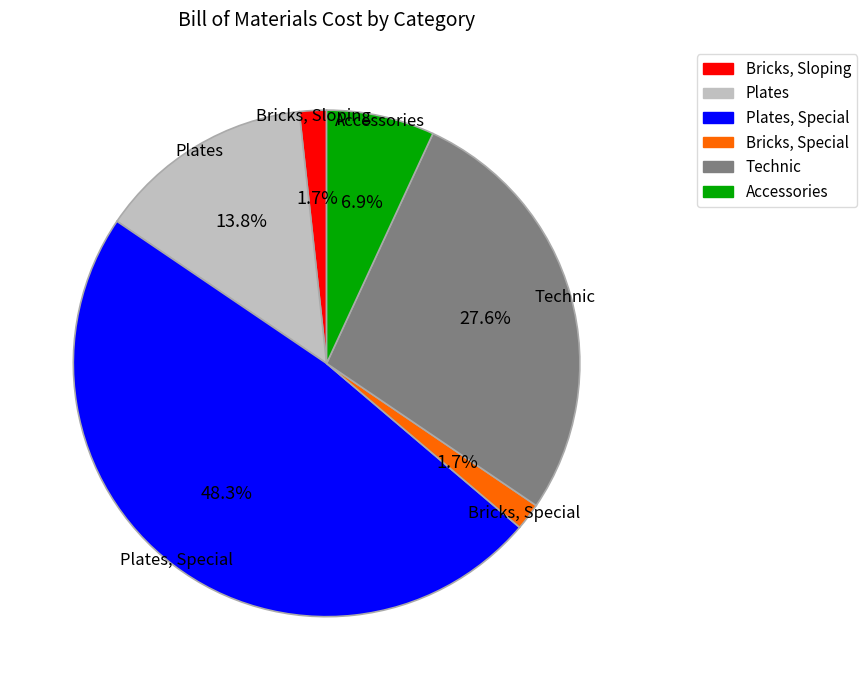

Does any single category account for the majority?

No